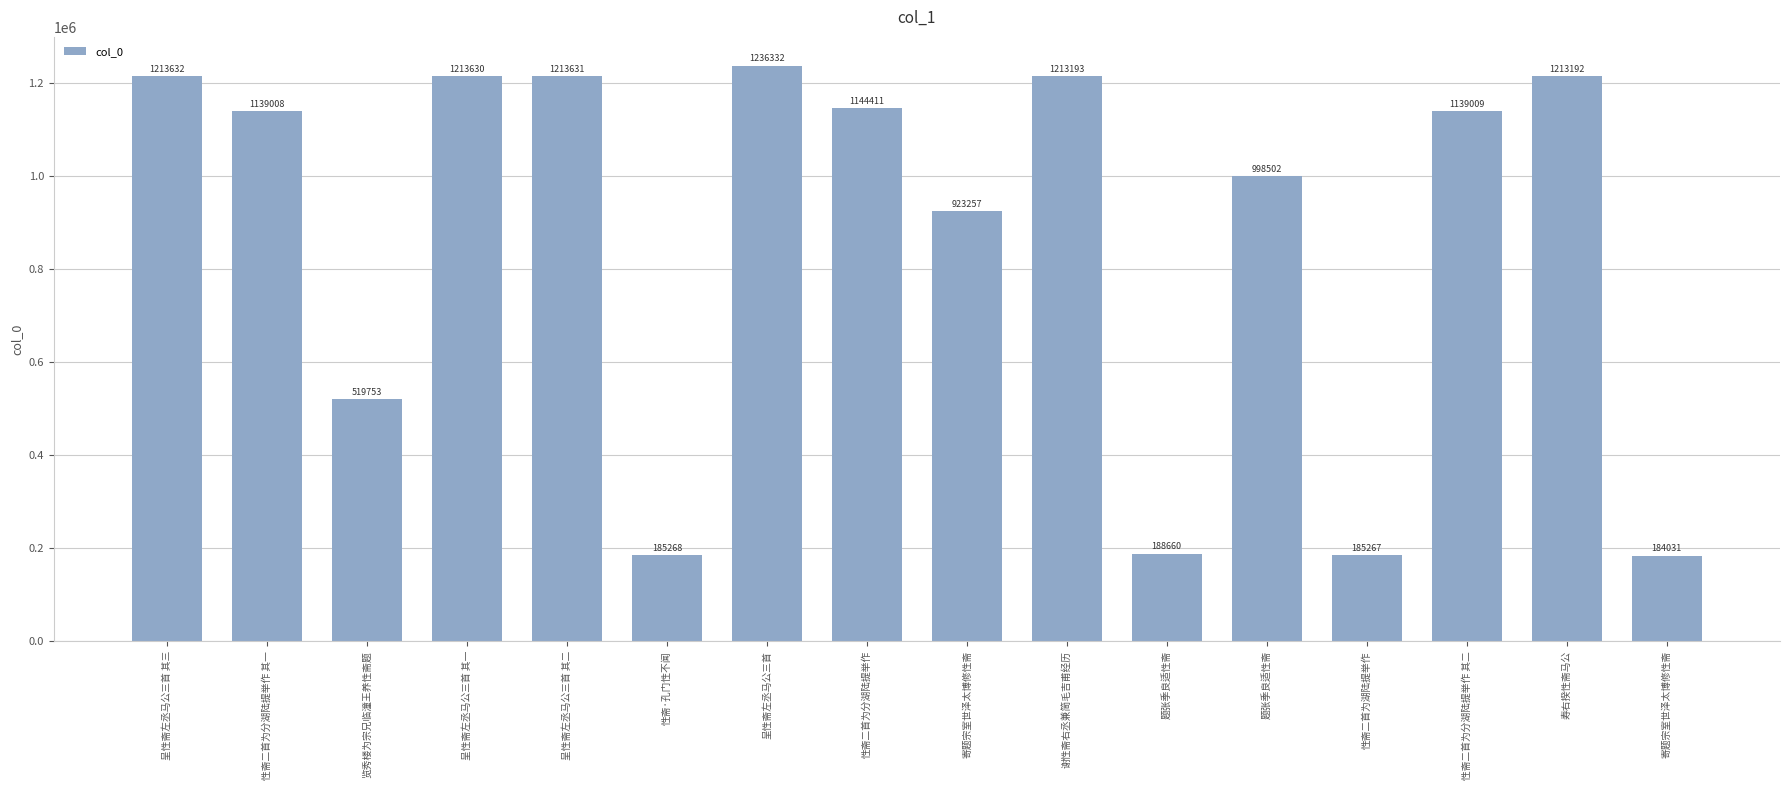

What is the difference between the maximum and minimum values?

1052301